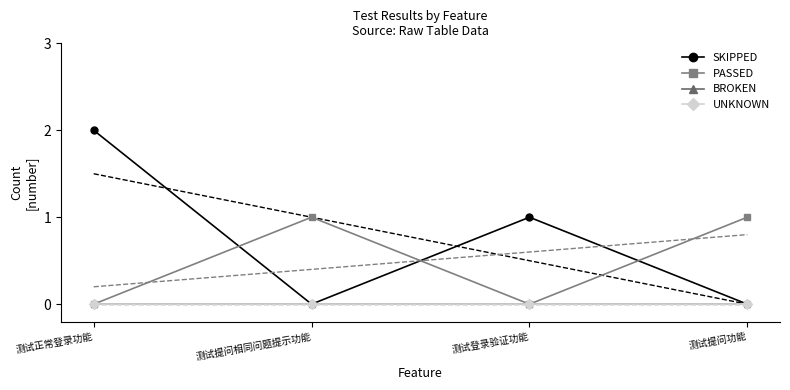

List the labels in order of BROKEN value, smallest first.

测试正常登录功能, 测试提问相同问题提示功能, 测试登录验证功能, 测试提问功能